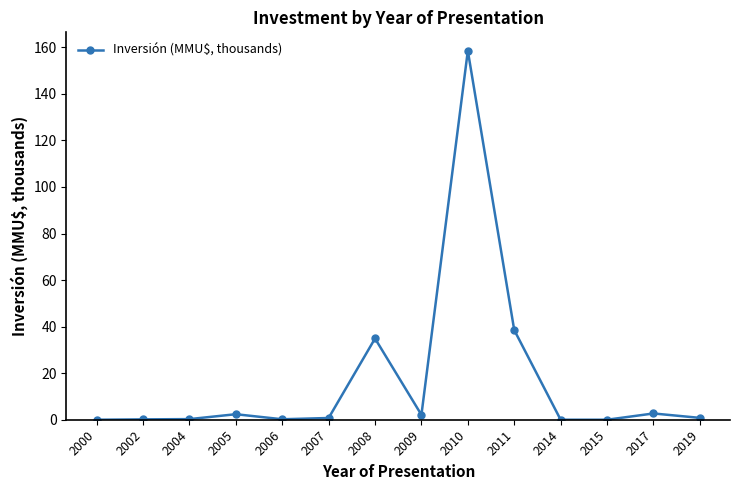

Is this an area chart (filled region under the line)?

No